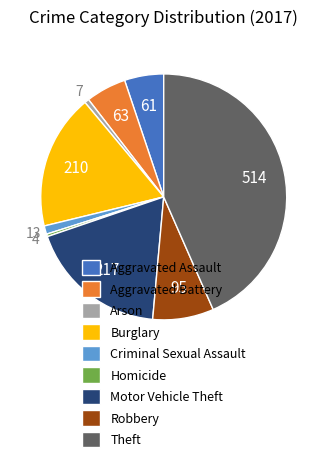

What is the largest slice in the pie chart?

Theft